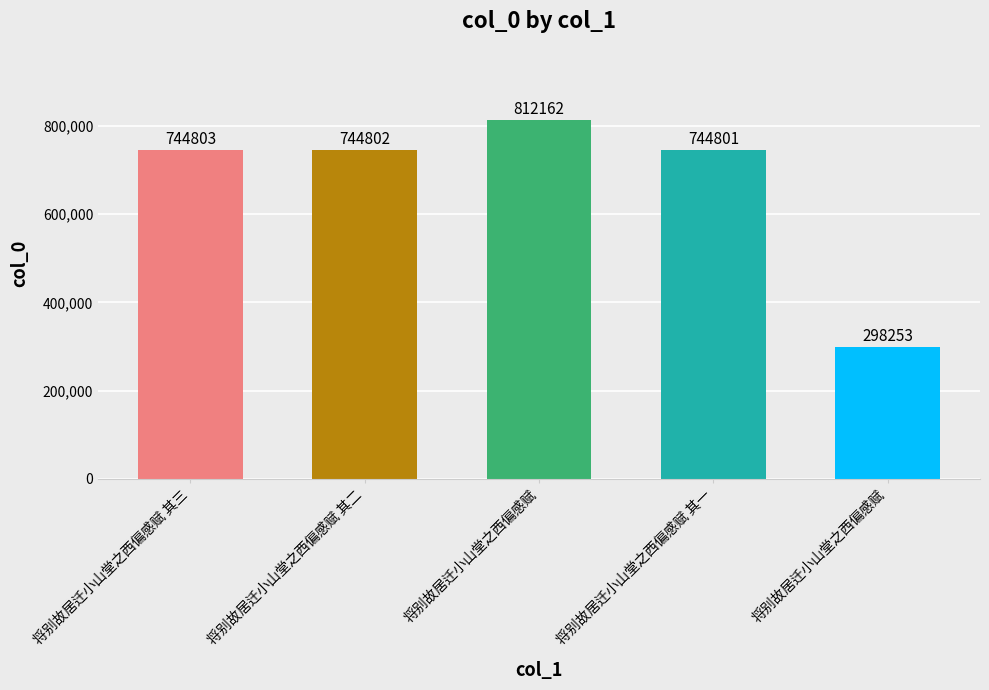

Reading left to right, extract all data points from this chart.

将别故居迁小山堂之西偏感赋 其三=744803	将别故居迁小山堂之西偏感赋 其二=744802	将别故居迁小山堂之西偏感赋=812162	将别故居迁小山堂之西偏感赋 其一=744801	将别故居迁小山堂之西偏感赋=298253